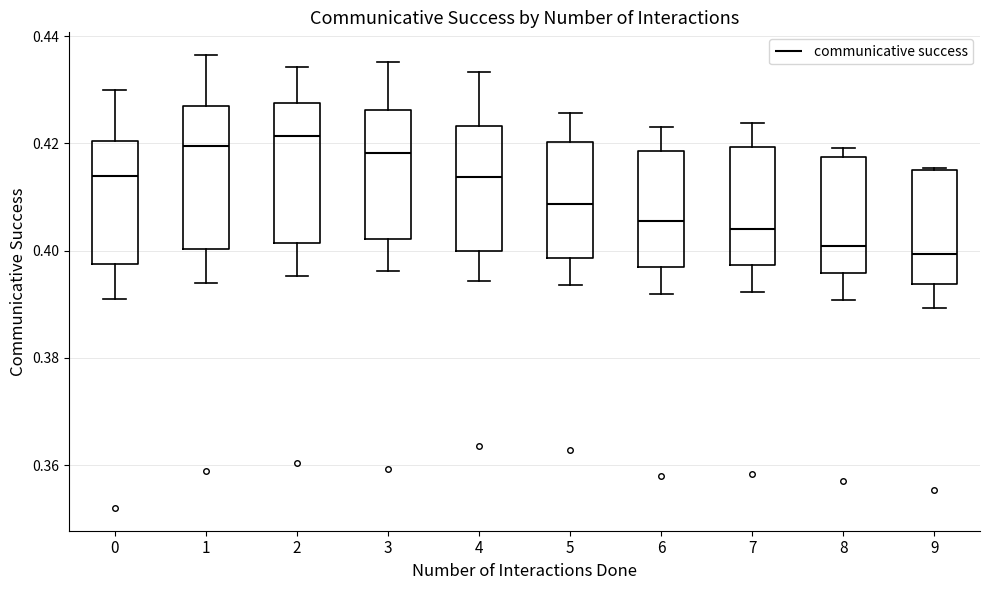

Where is the lower edge of the box at x = 1 on the y-axis? The values are not printed on the chart, so give them approximately, as read against the axis.

0.400